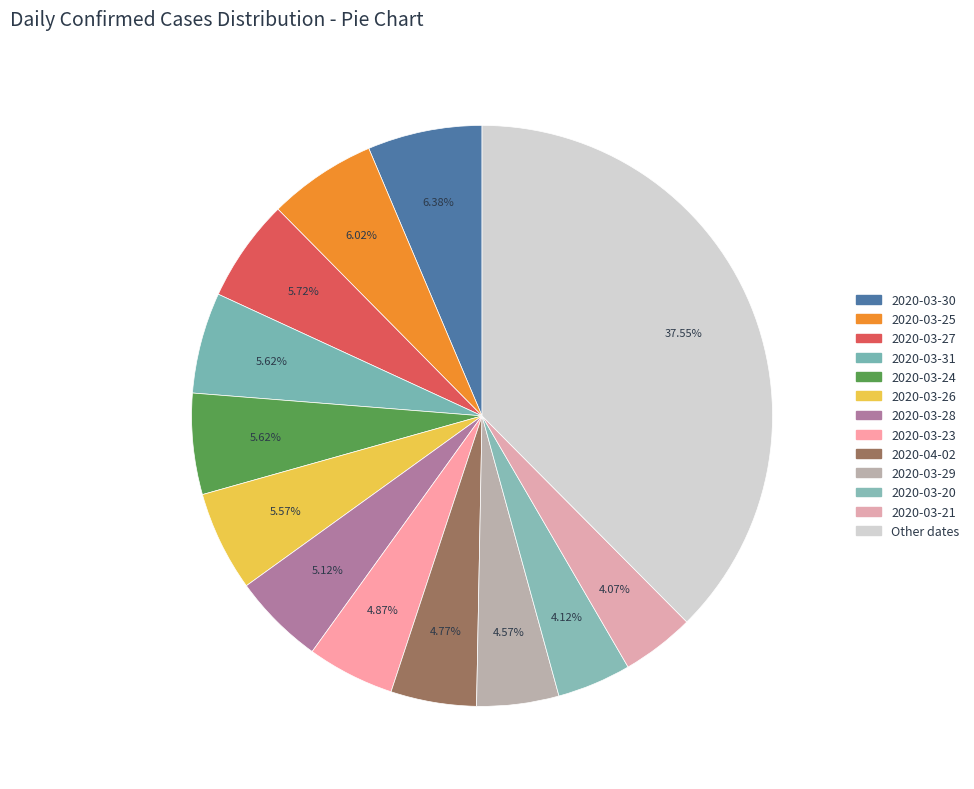

How many slices are in this pie chart?

13